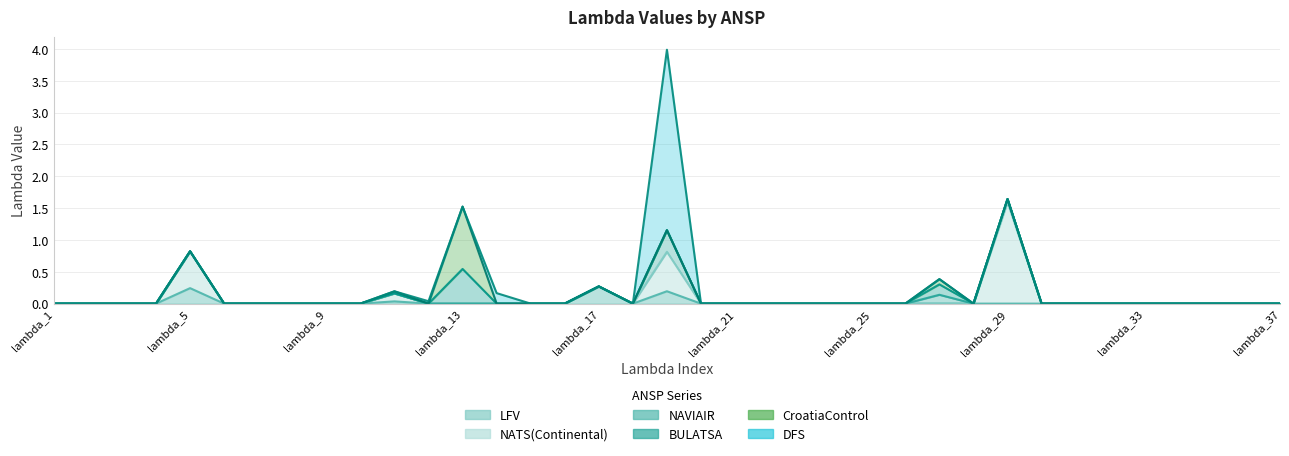

True or false: LFV and NAVIAIR intersect in this chart.

False